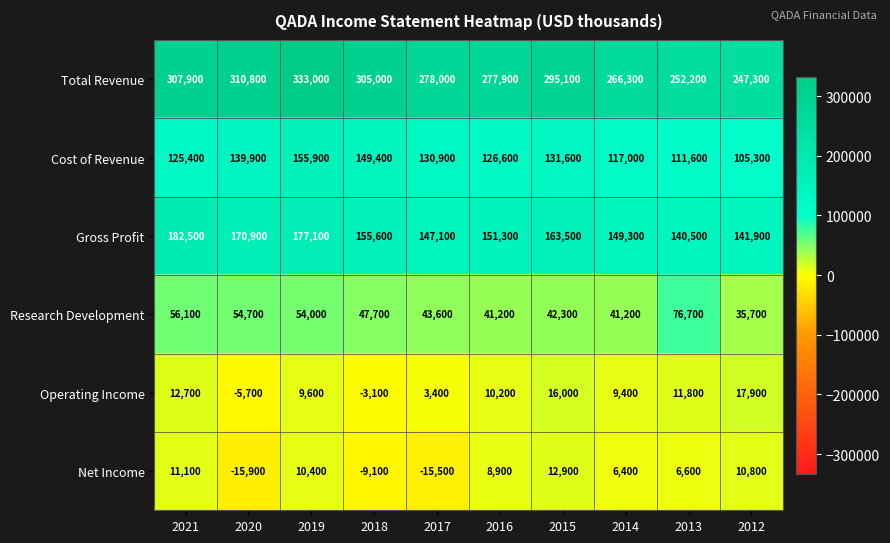

What is the greatest value displayed?

333000